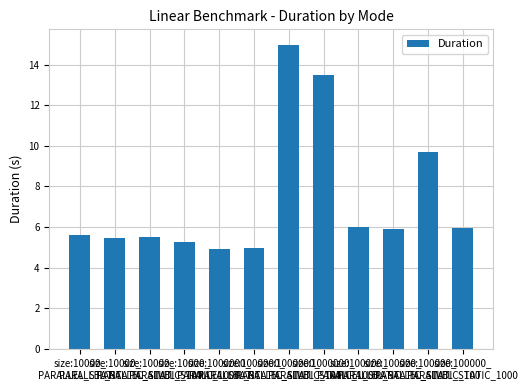

Reading left to right, extract all data points from this chart.

5.6	5.5	5.5	5.3	4.9	4.9	15.0	13.5	6.0	5.9	9.7	6.0